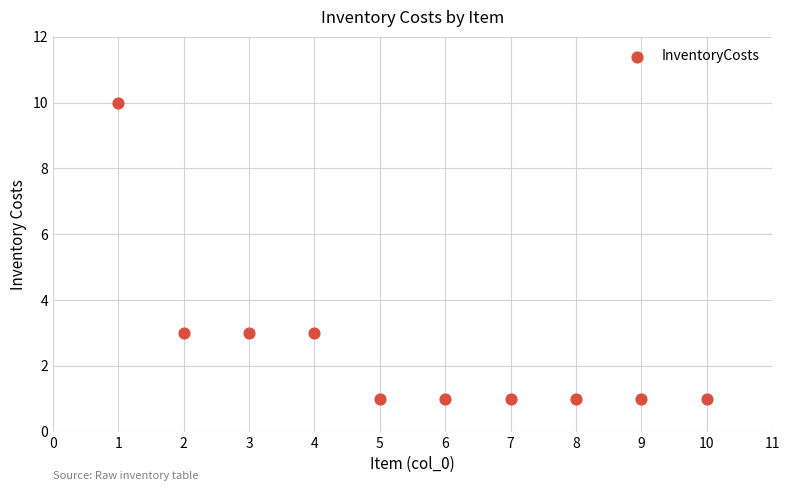

What is the average X value?

6